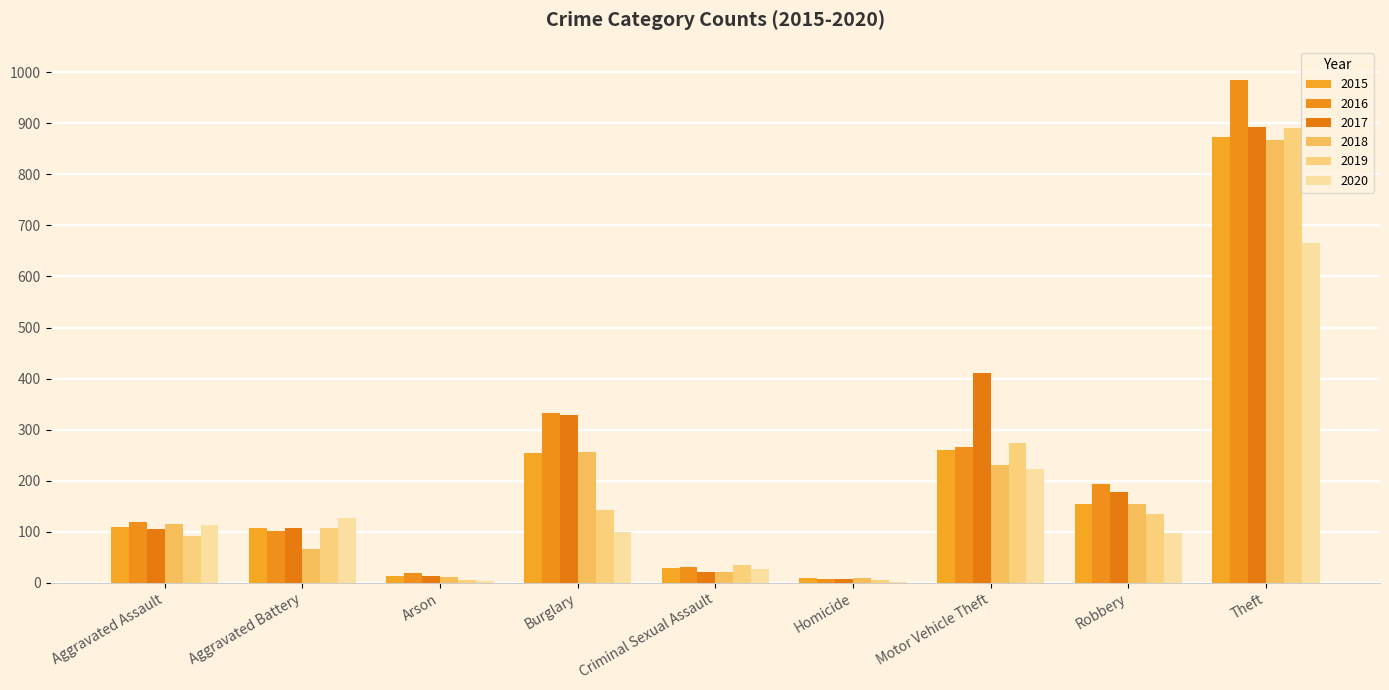

Does the chart contain stacked bars?

No